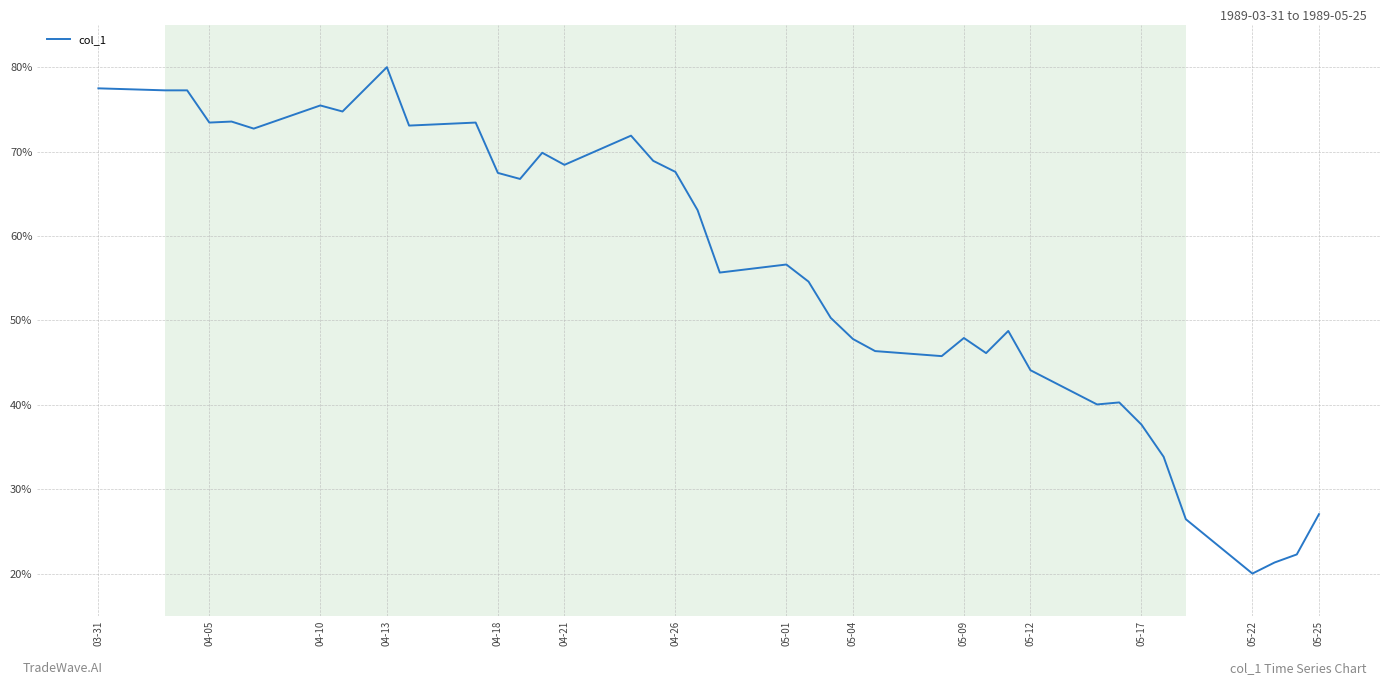

What is the difference between the maximum and minimum values?

60.0